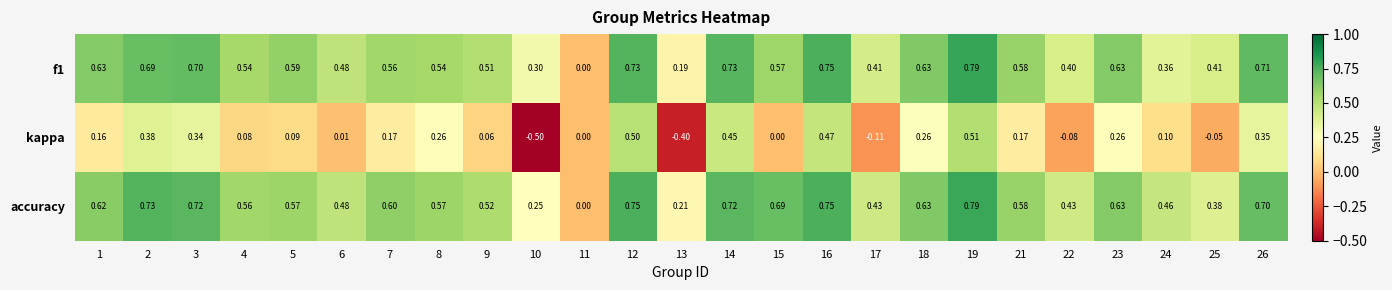

Is the value of kappa at 19 greater than the value of f1 at 13?

Yes